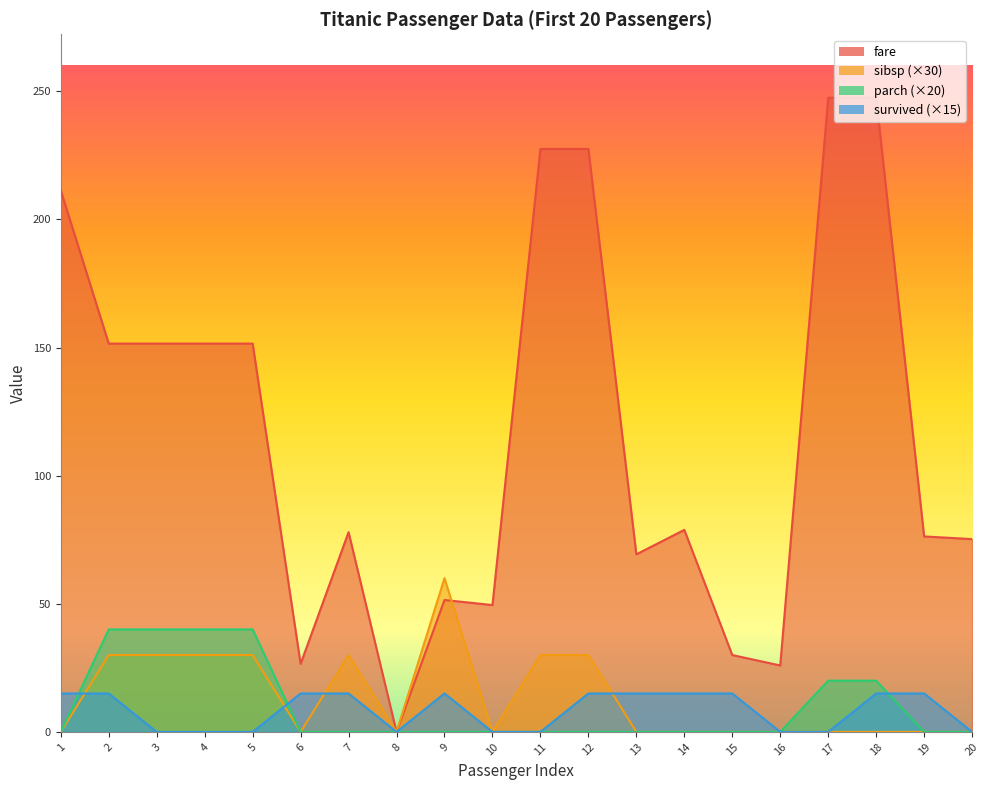

What is the total value across all series at 2?

236.6